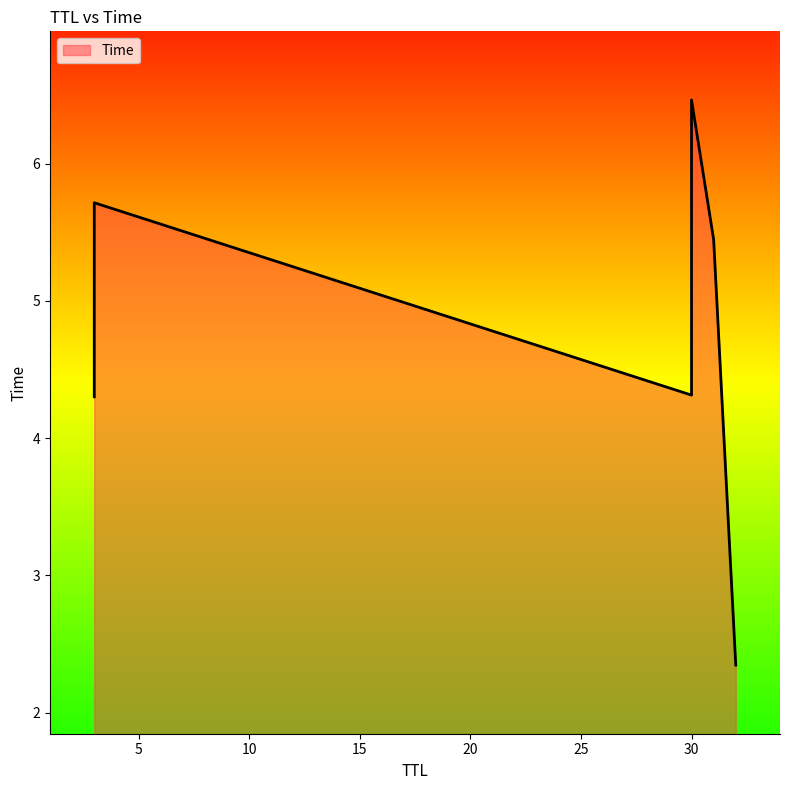

What is the minimum value shown in the chart?

2.3